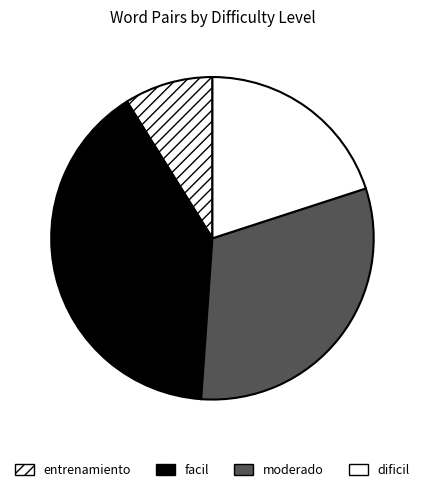

Does facil account for over 50% of the chart?

No